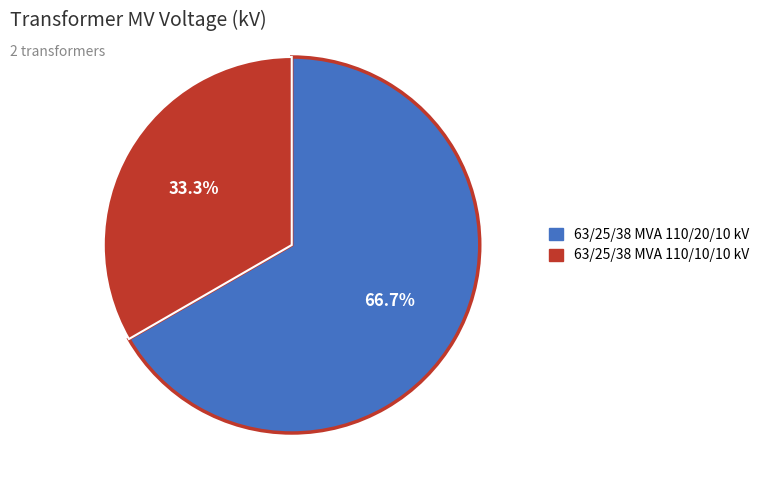

How many segments does this pie chart have?

2